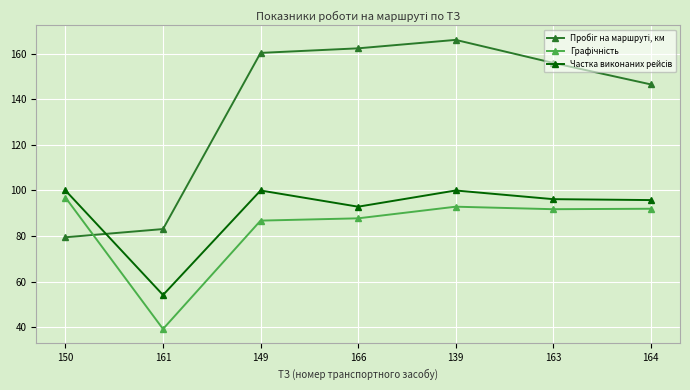

Is this an area chart (filled region under the line)?

No